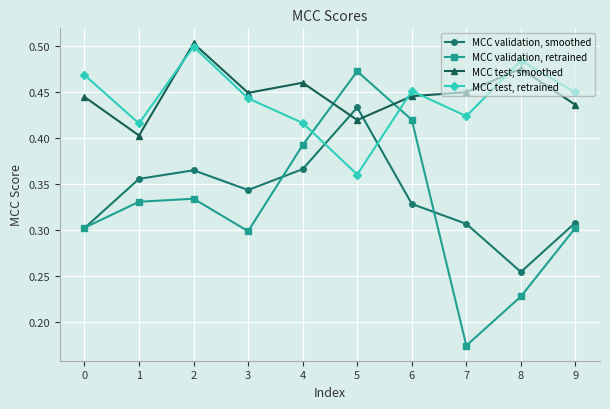

Which category has the lowest value across all series?

7